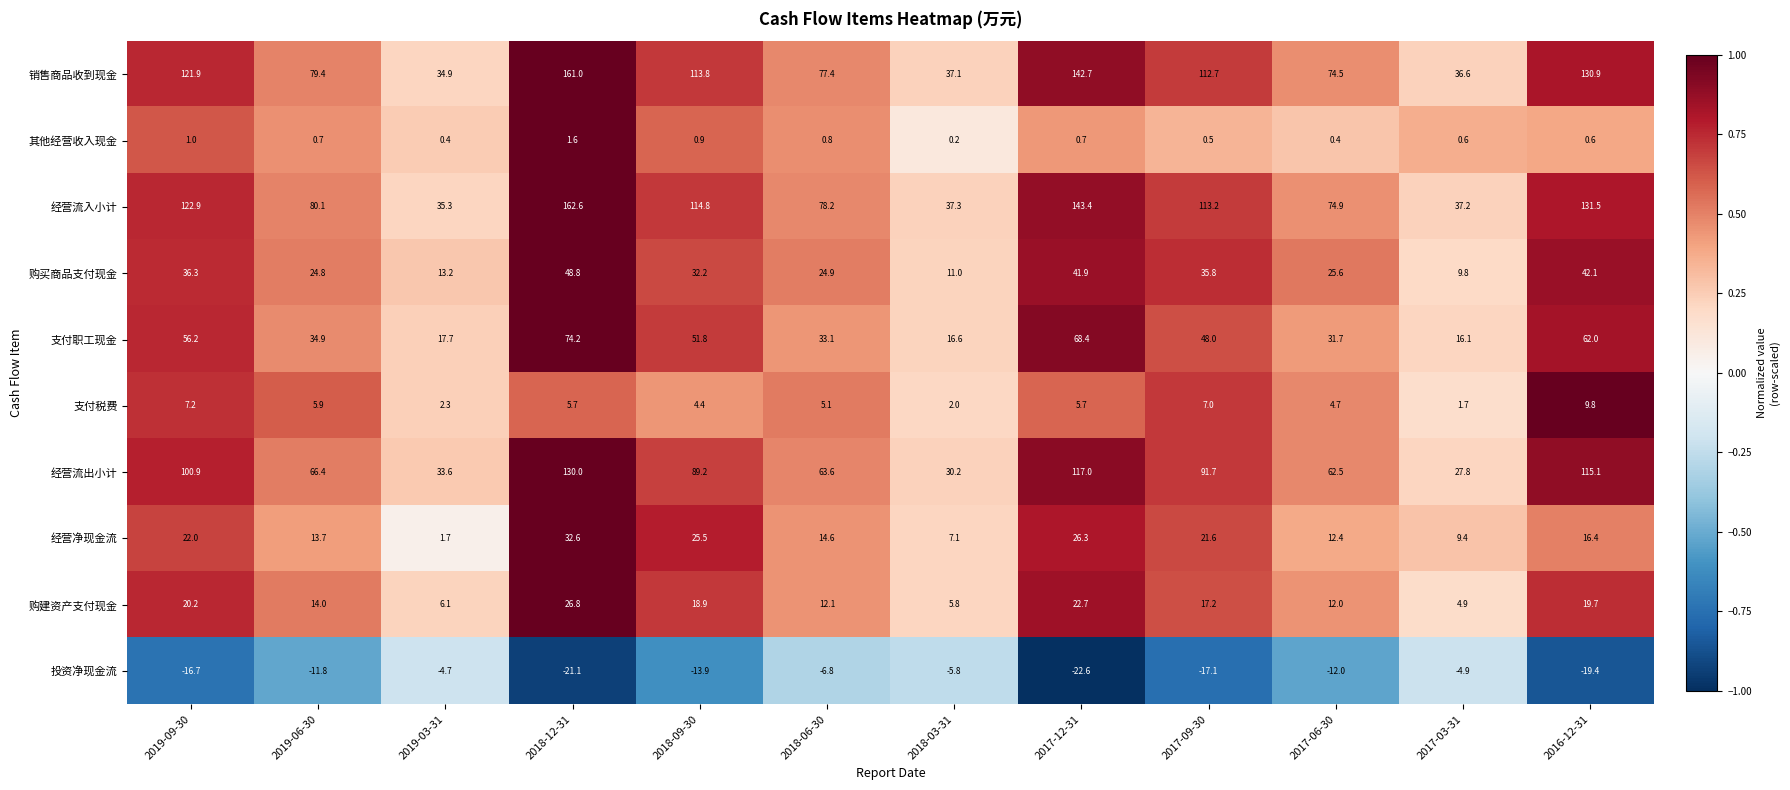

Which series changed the most between 2018-09-30 and 2017-06-30?

经营流入小计